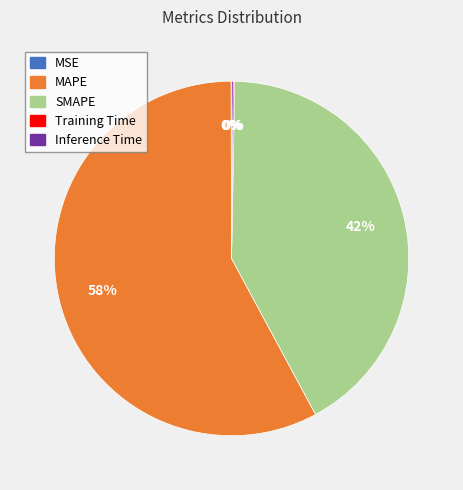

The MAPE slice represents 72% of the pie. True or false?

False